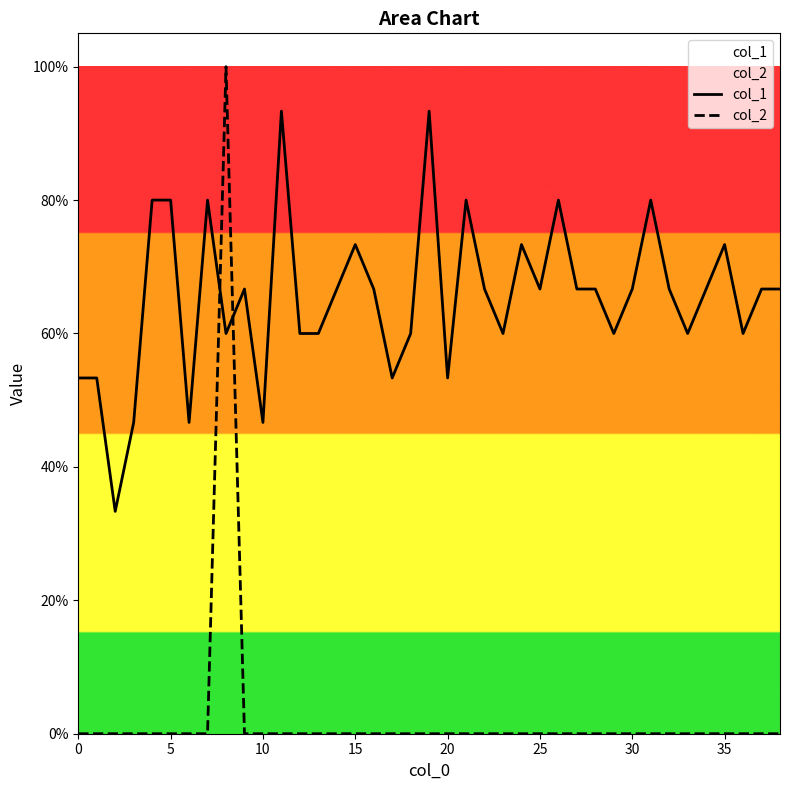

Is the value of col_1 at 40 greater than the value of col_2 at 32?

Yes